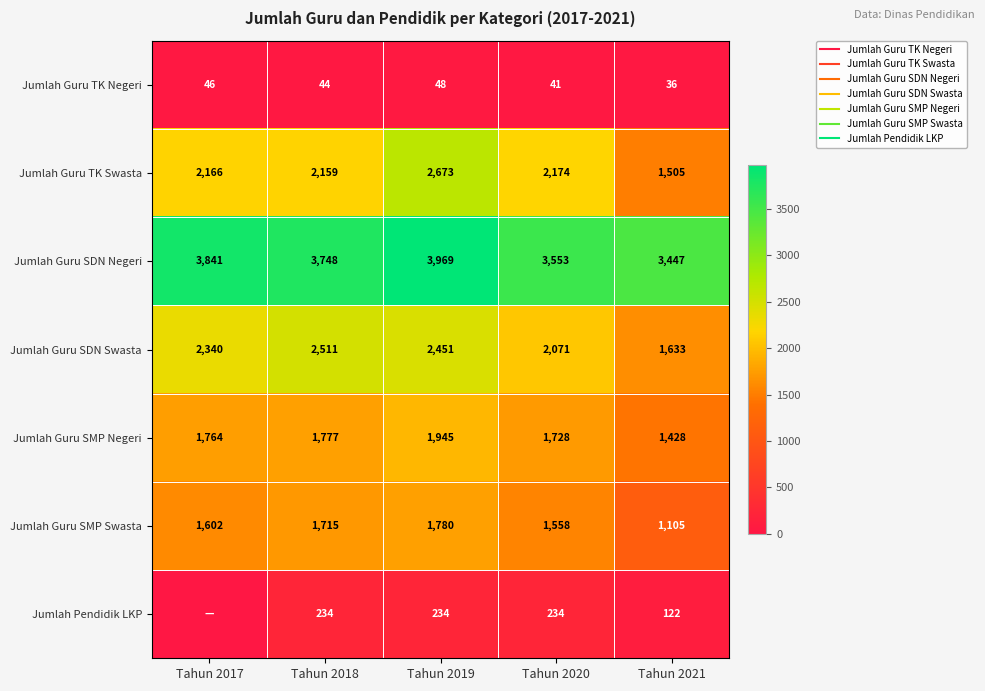

Which series has the largest total across all categories?

Jumlah Guru SDN Negeri